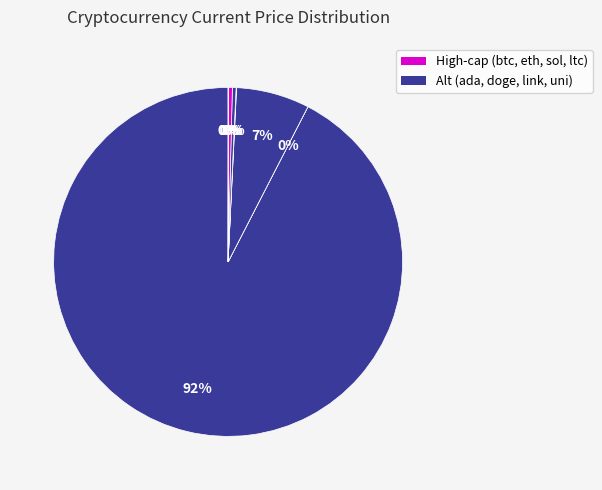

How many segments does this pie chart have?

8